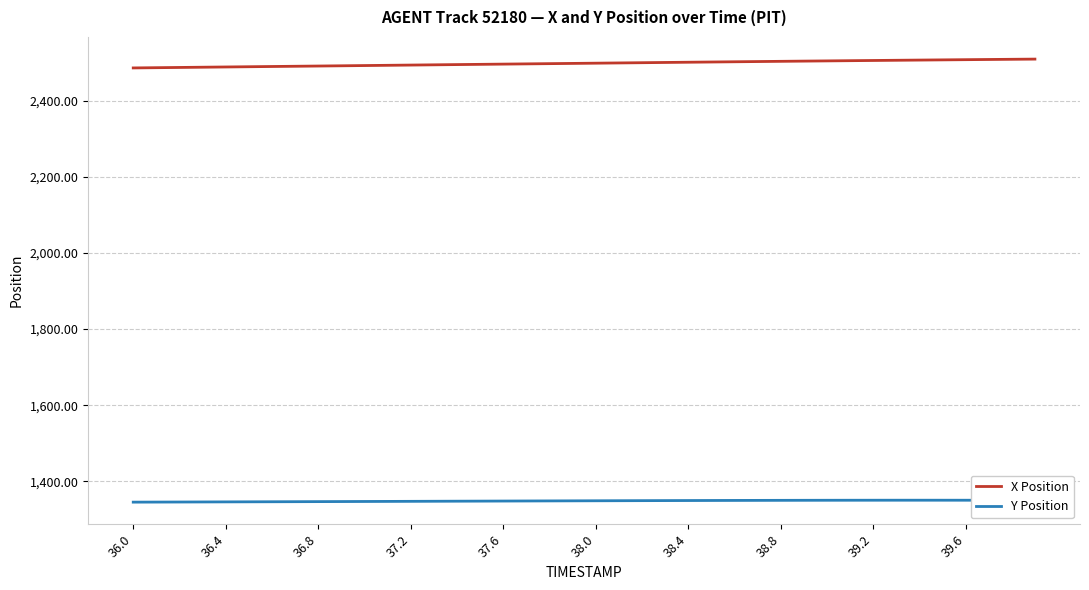

Which series has the largest total across all categories?

X Position